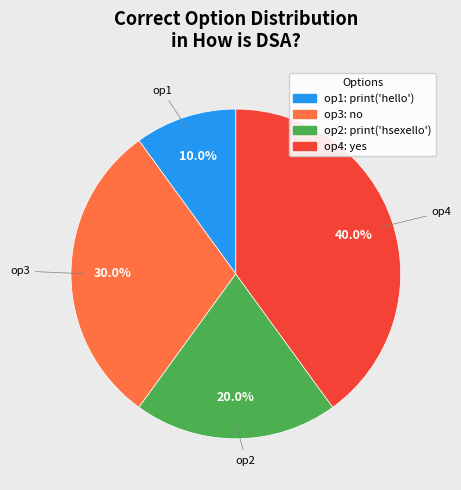

How many segments does this pie chart have?

4